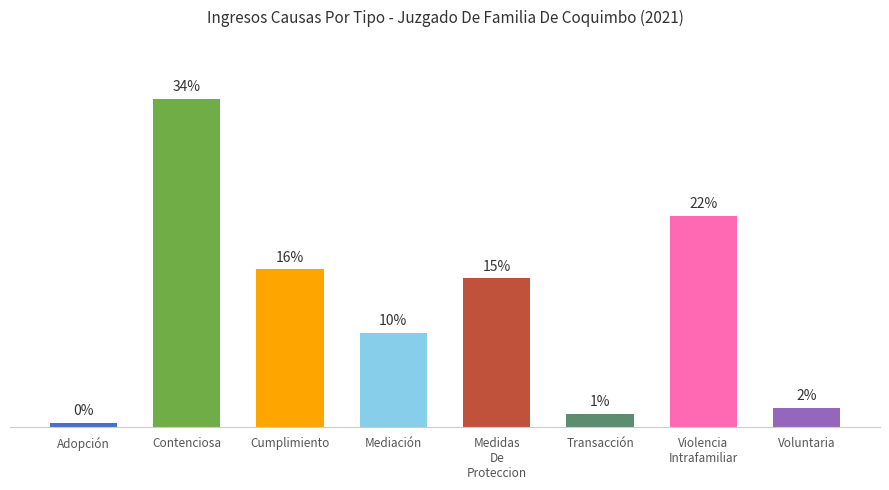

Between Cumplimiento and Violencia
Intrafamiliar, which is larger?

Violencia
Intrafamiliar